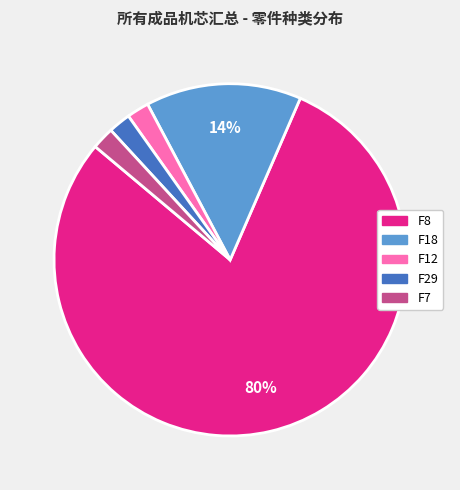

Which has a higher value, F12 or F18?

F18